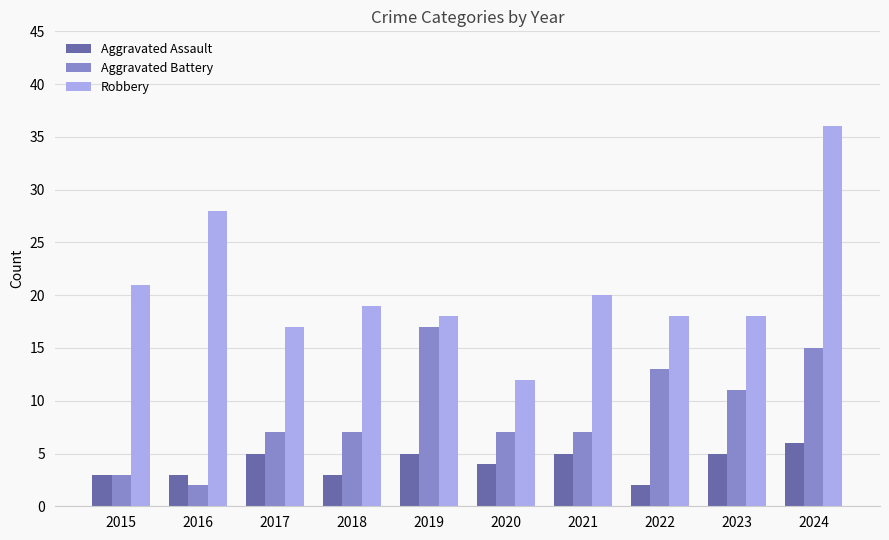

At which category is the sum across all series the highest?

2024